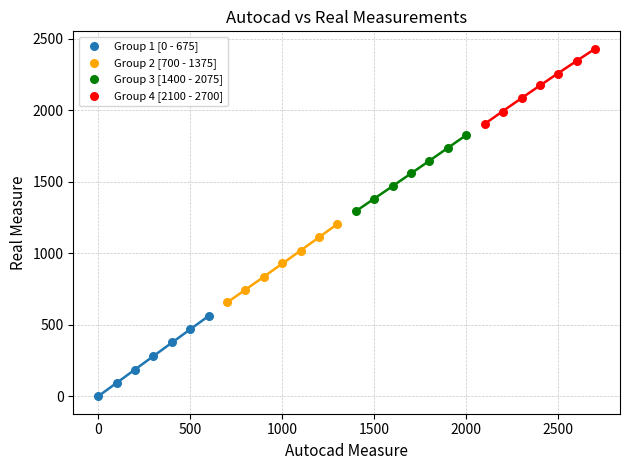

Which series contains the lowest Y value?

Group 1 [0 - 675]